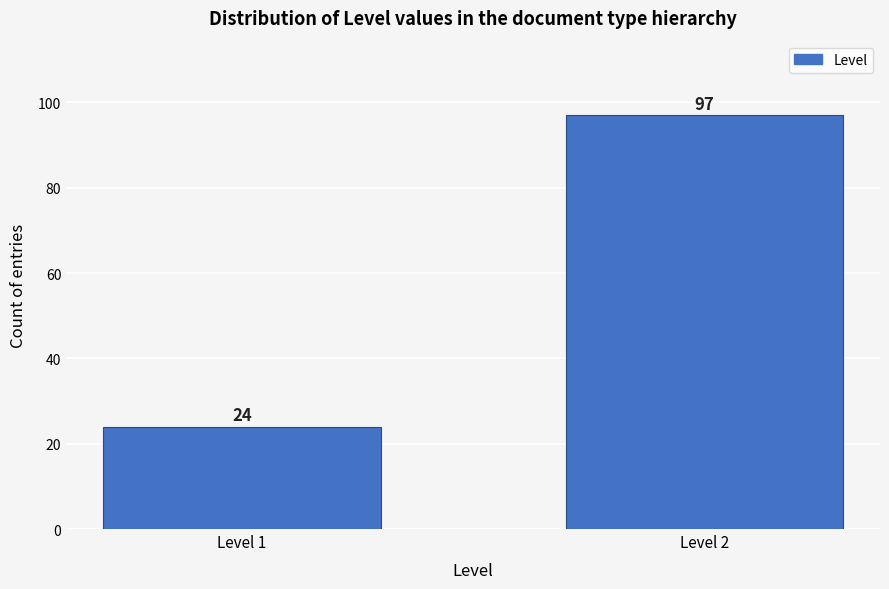

Reading right to left, extract all data points from this chart.

97	24